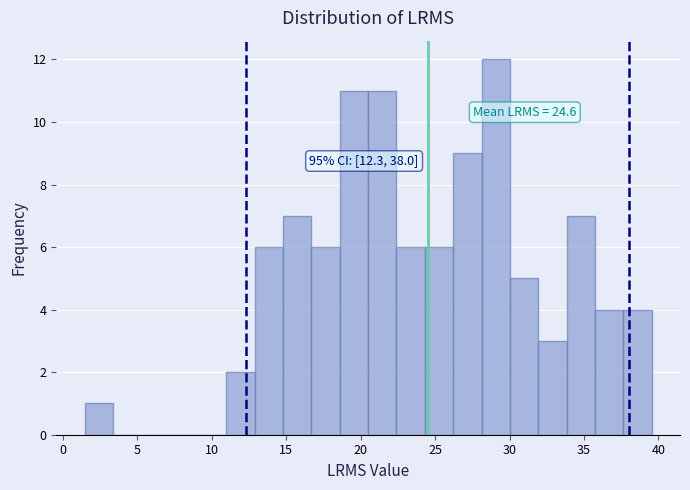

Read against the x-axis, roughly where is the centre of the tallest bar?

29.0